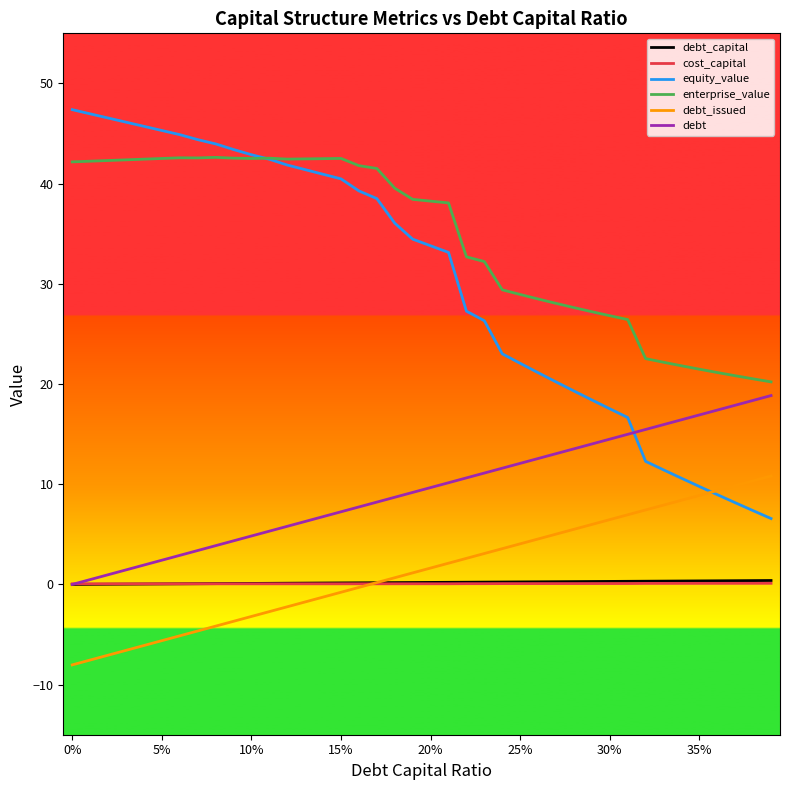

What is the greatest value displayed?

47.4